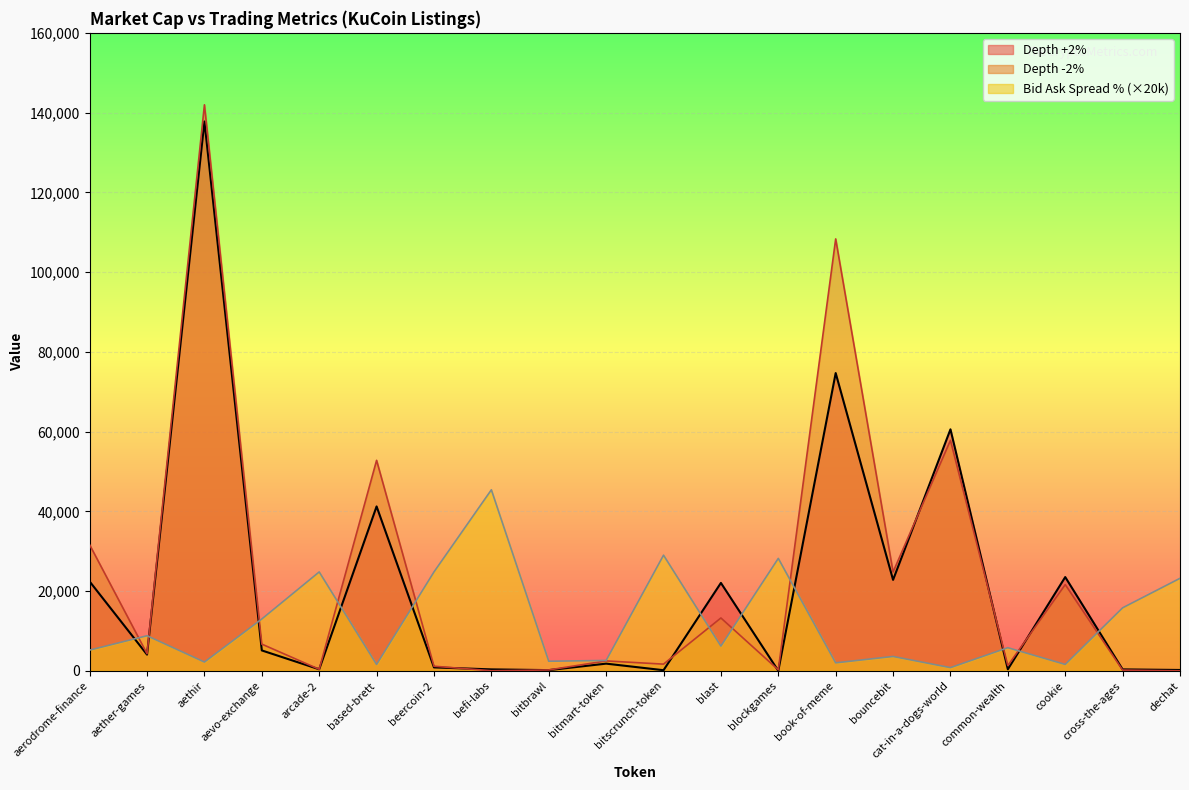

What is the maximum value shown in the chart?

141955.7